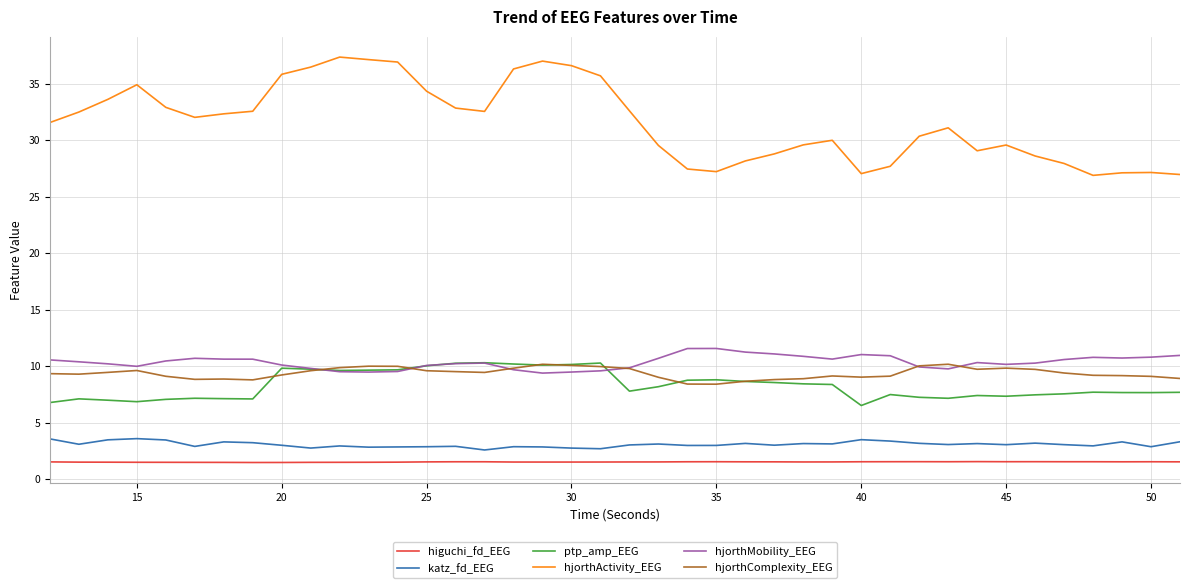

What is the lowest value of the hjorthMobility_EEG series?

9.4